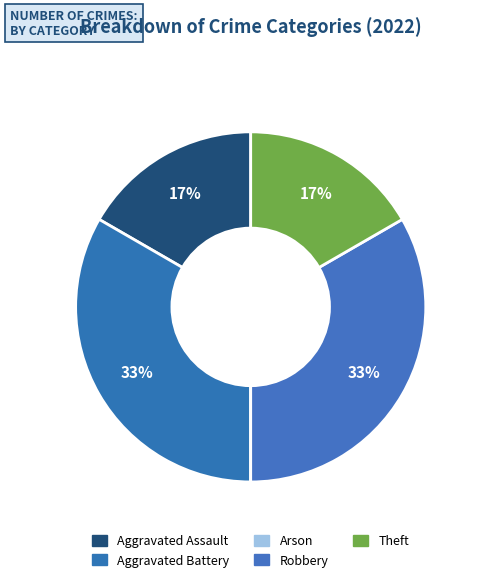

What is the change in value from Aggravated Assault to Robbery?

+1